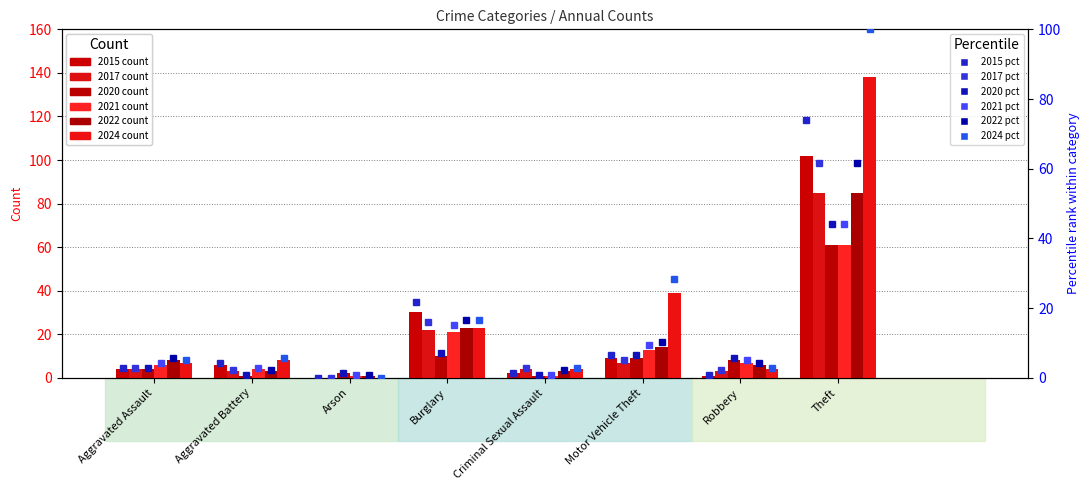

Which has a higher value, Motor Vehicle Theft or Burglary?

Burglary